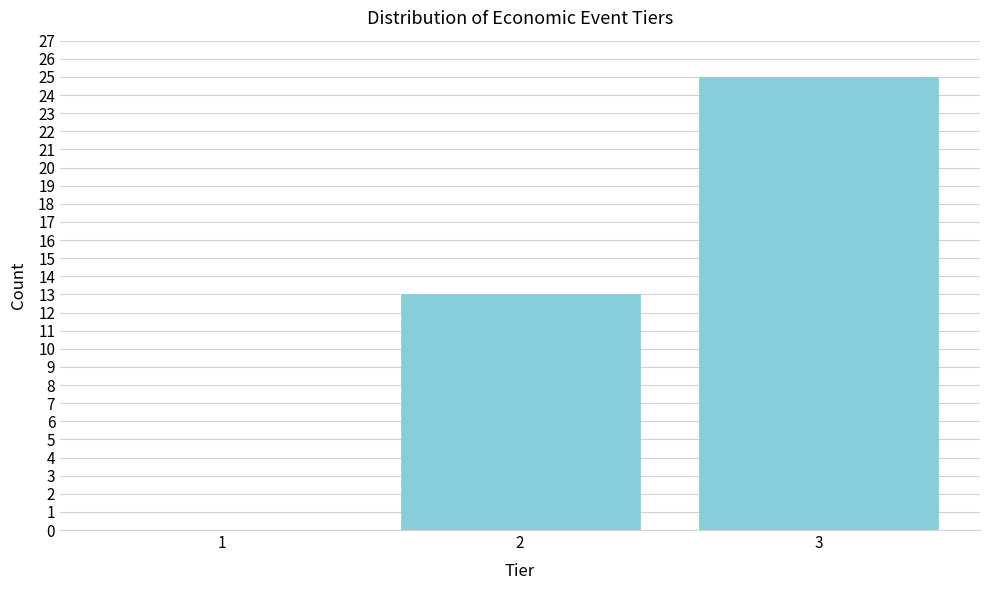

Reading left to right, list all the values displayed in this chart.

1=0	2=13	3=25